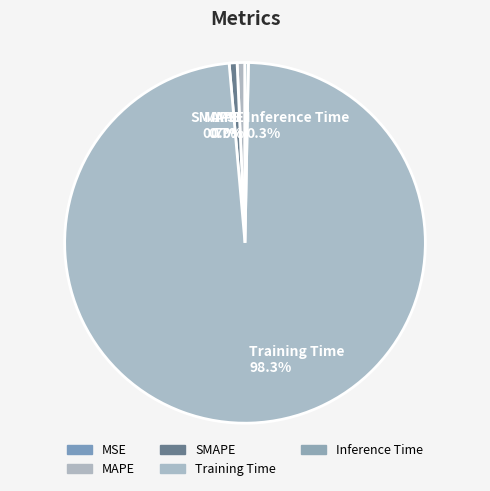

To the nearest percent, what is the difference between the largest and smallest slice percentages?

98%